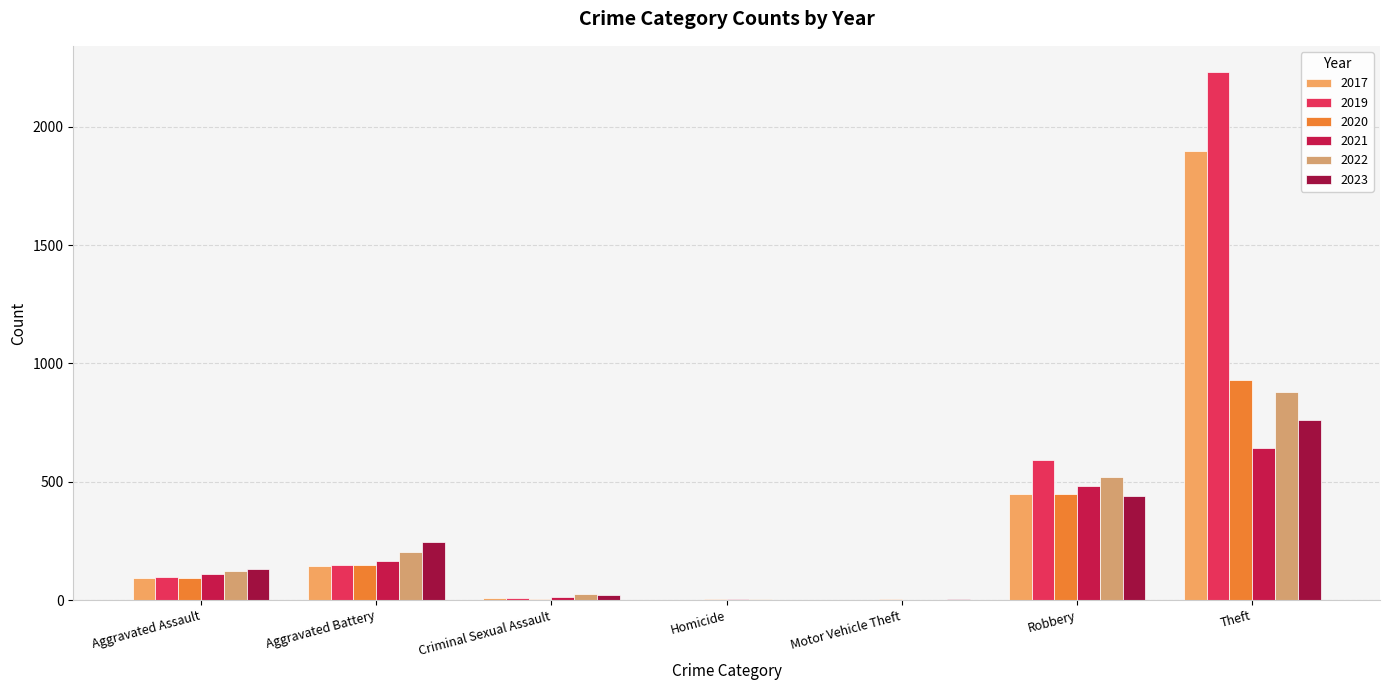

Are the bars horizontal?

No